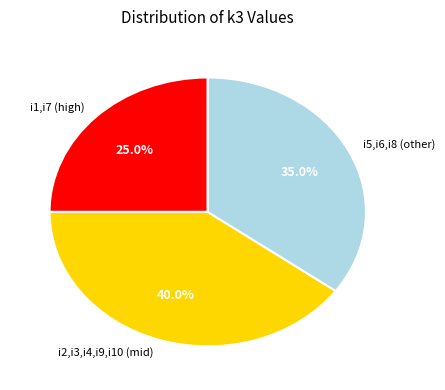

What is the ratio of the value at i2,i3,i4,i9,i10 (mid) to the value at i5,i6,i8 (other)?

1.1